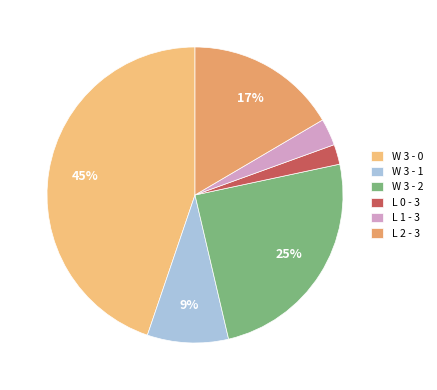

Which slice is the largest?

W 3 - 0